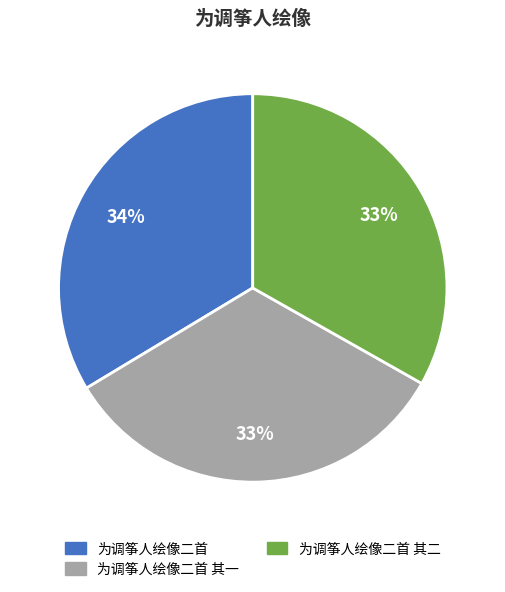

Do 为调筝人绘像二首 and 为调筝人绘像二首 其二 together represent more than half of the pie?

Yes